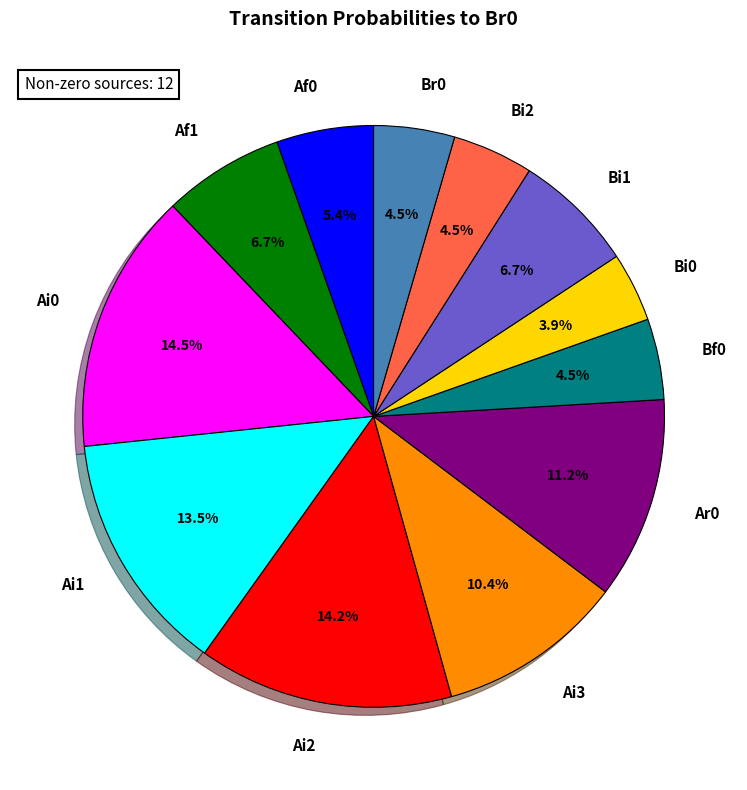

Which category has the smallest portion of the pie?

Bi0